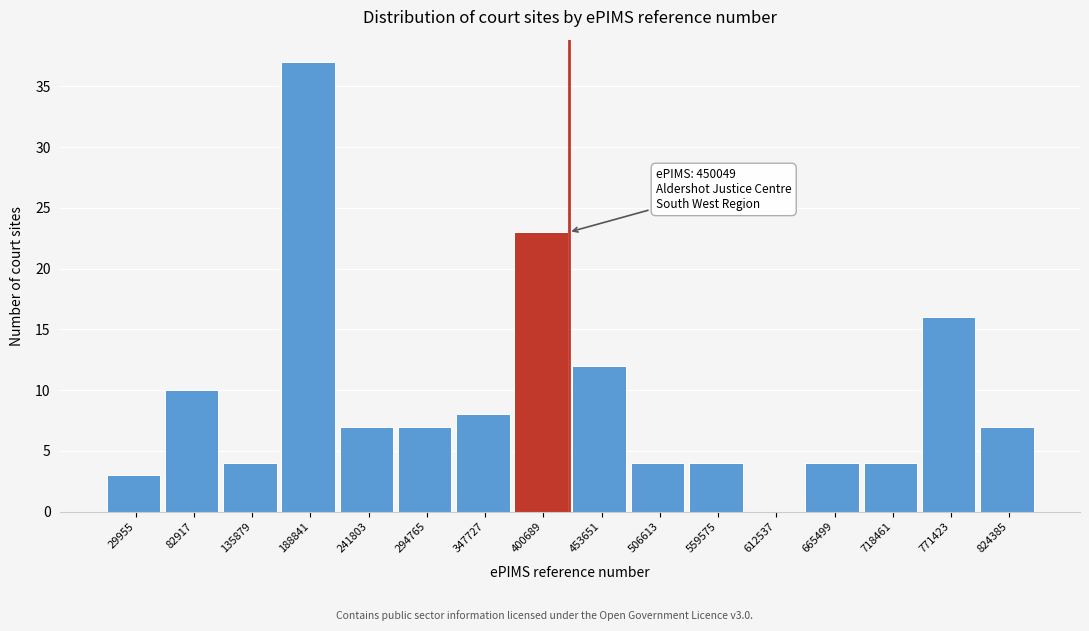

Reading left to right, list all the values displayed in this chart.

29955=3	82917=10	135879=4	188841=37	241803=7	294765=7	347727=8	400689=23	453651=12	506613=4	559575=4	612537=0	665499=4	718461=4	771423=16	824385=7